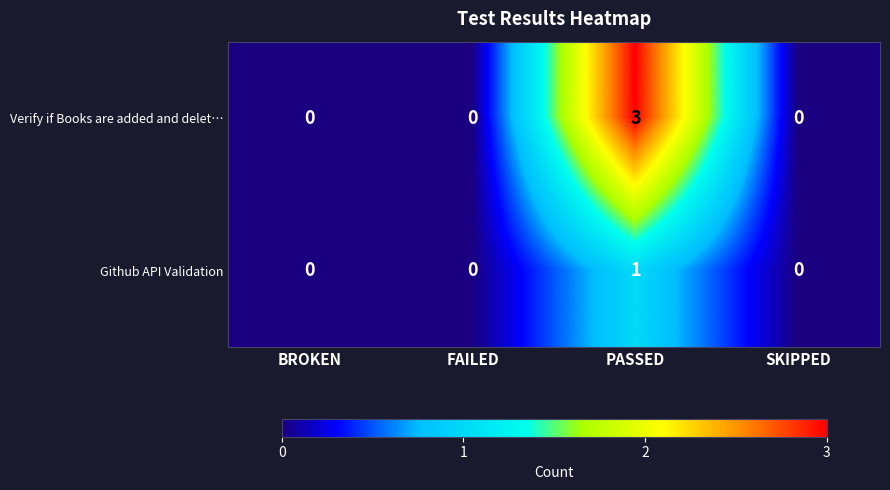

Reading left to right, what are all the values shown in this chart?

Verify if Books are added and delet…: BROKEN=0	FAILED=0	PASSED=3	SKIPPED=0
Github API Validation: BROKEN=0	FAILED=0	PASSED=1	SKIPPED=0